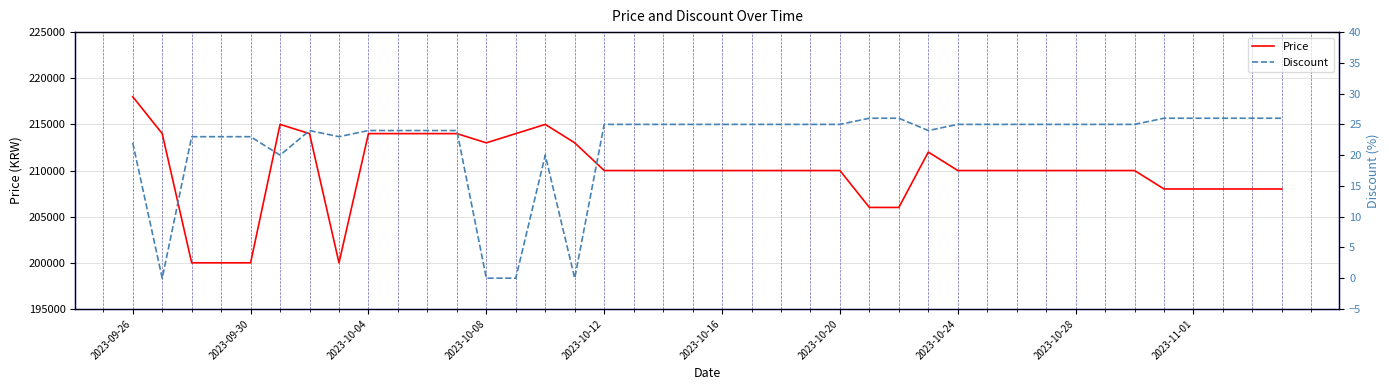

What is the minimum value for Price?

200000